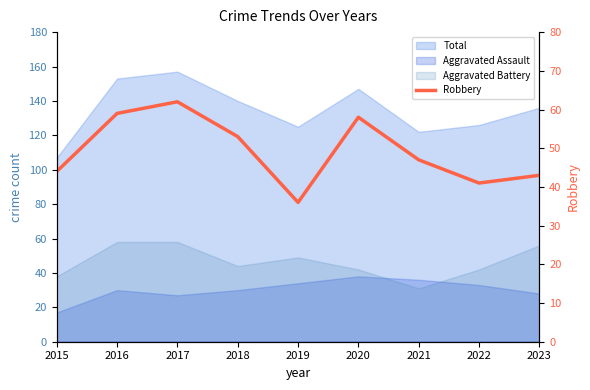

How many lines are shown in the chart?

1